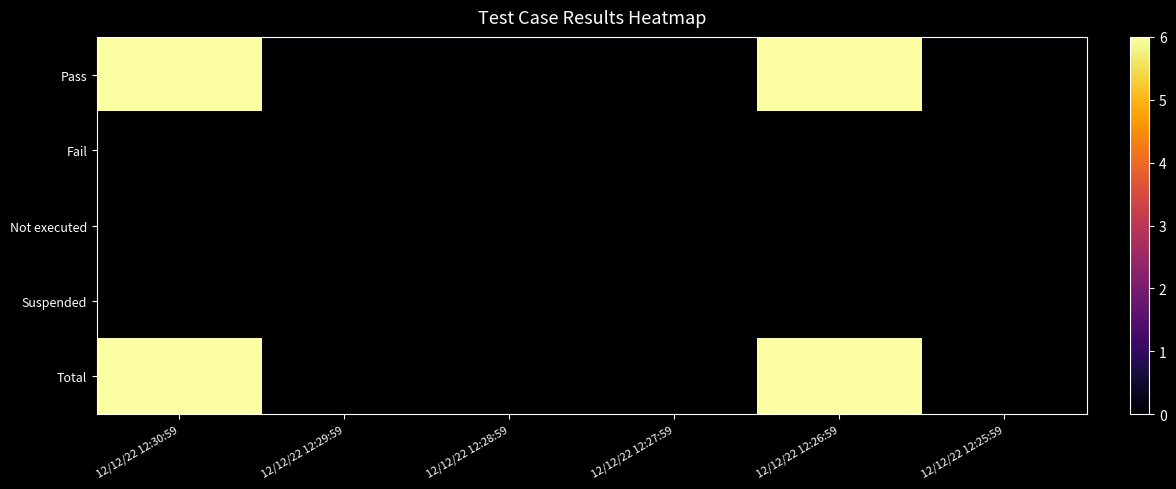

Between 12/12/22 12:28:59 and 12/12/22 12:26:59, which series saw the biggest shift?

Pass